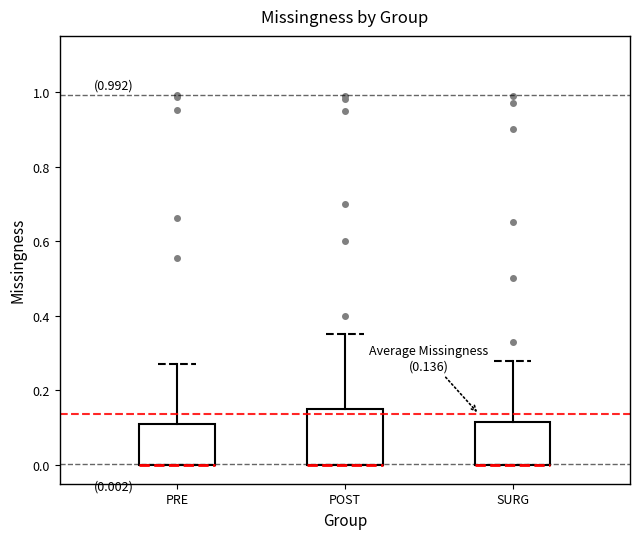

Which box is the tallest, from its lower edge to its upper edge?

POST